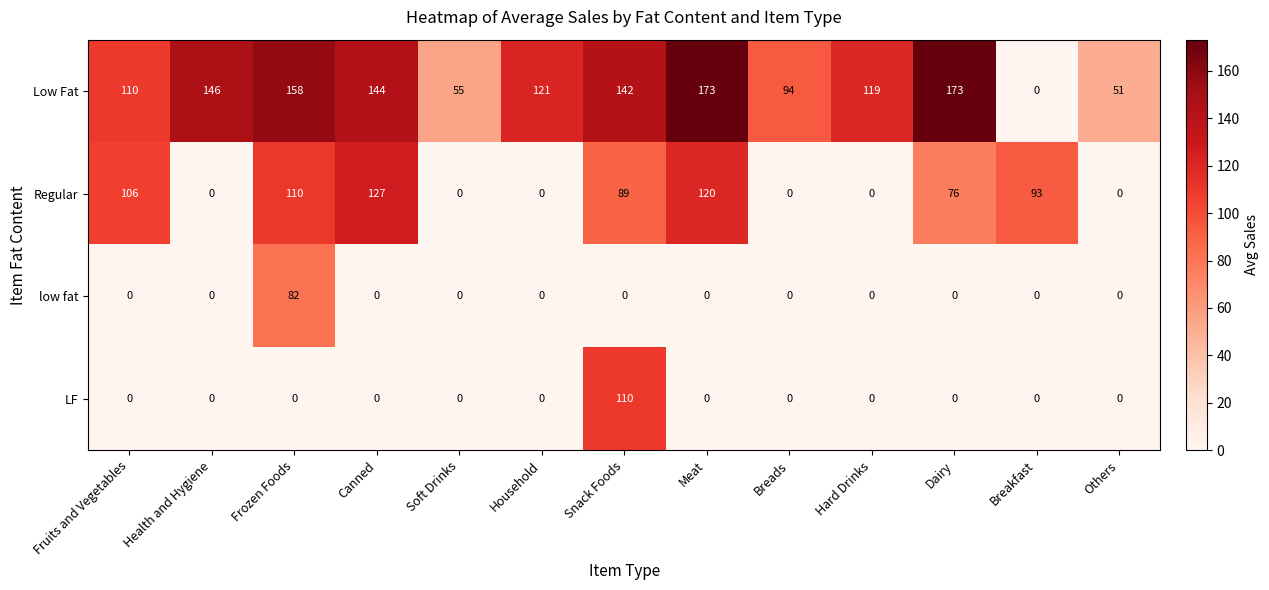

Is the value of low fat at Meat greater than the value of Low Fat at Frozen Foods?

No